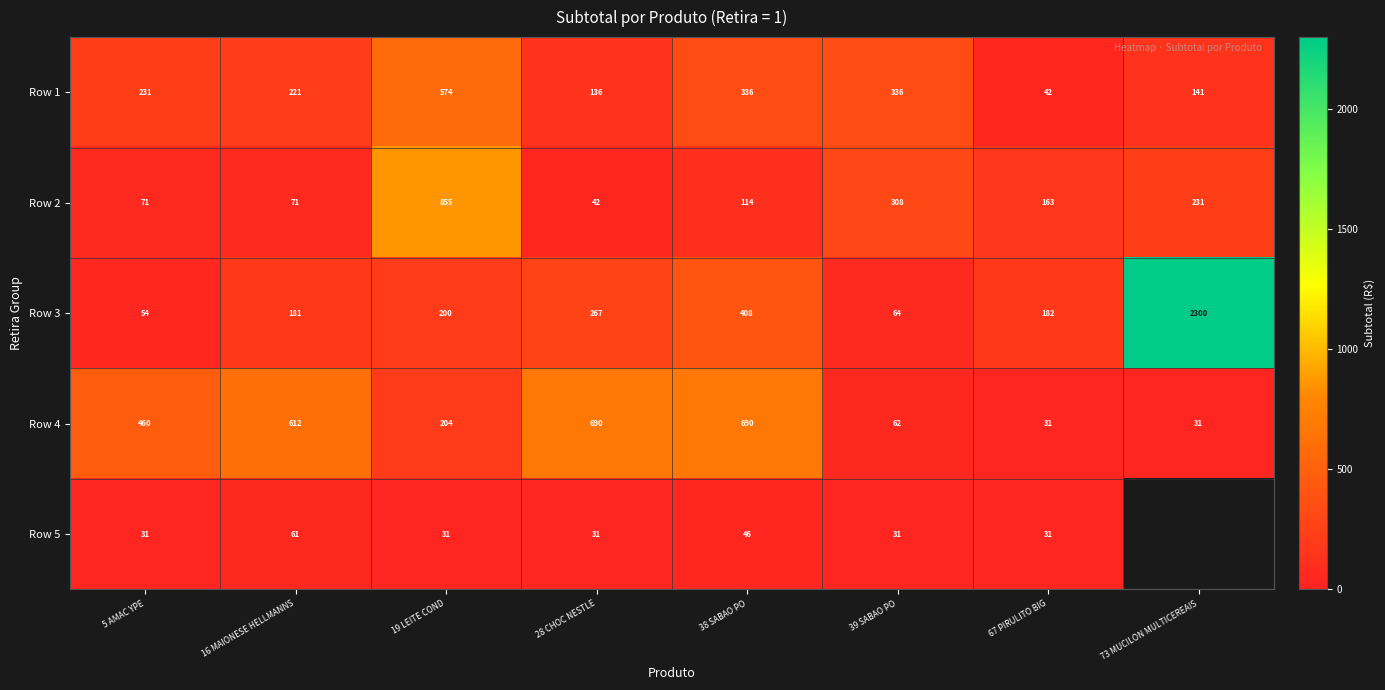

Is the value of Row 1 at 19 LEITE COND greater than the value of Row 5 at 19 LEITE COND?

Yes